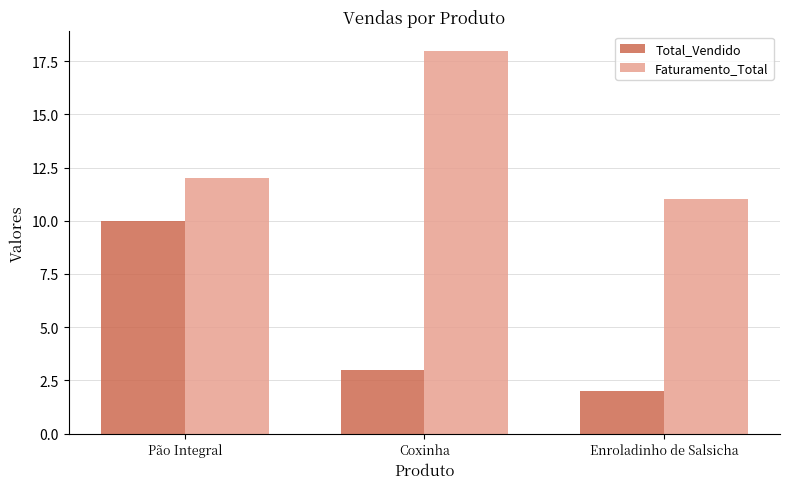

Reading left to right, extract all data points from this chart.

Total_Vendido: 10	3	2
Faturamento_Total: 12	18	11